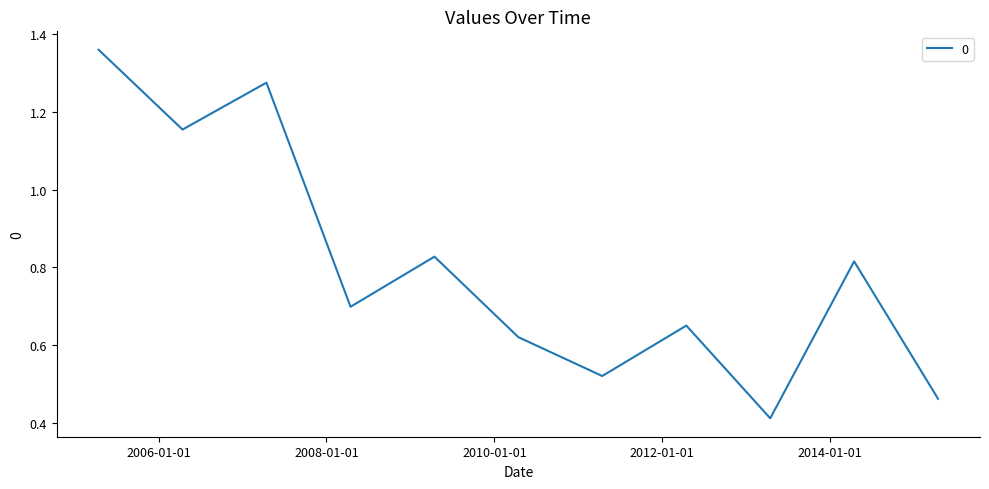

True or false: there are more than 1 points higher than both neighbors.

True